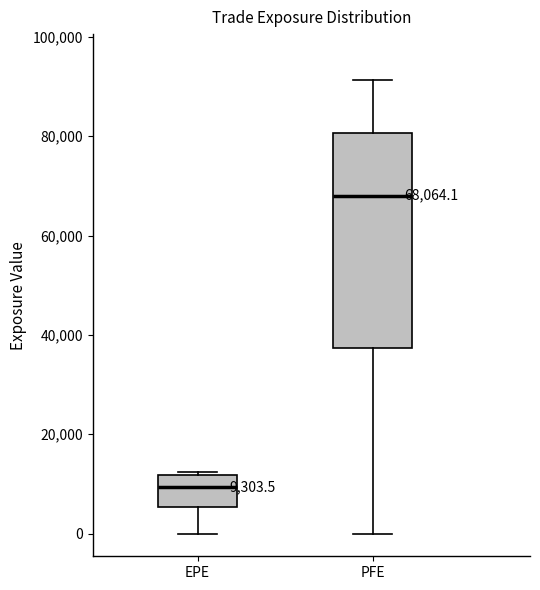

Which box has the lowest median line?

EPE